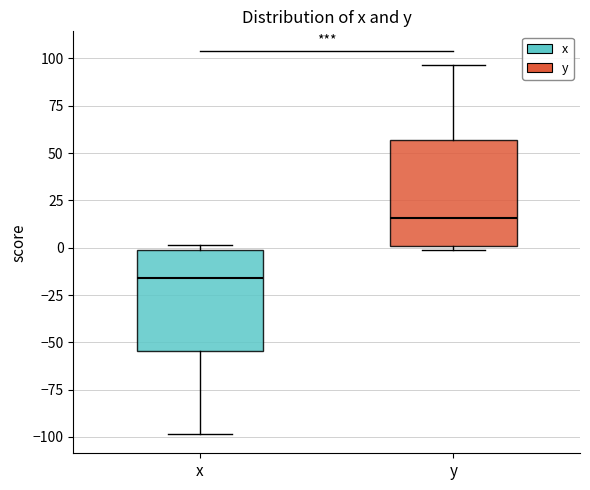

Which box's median line is the highest?

y